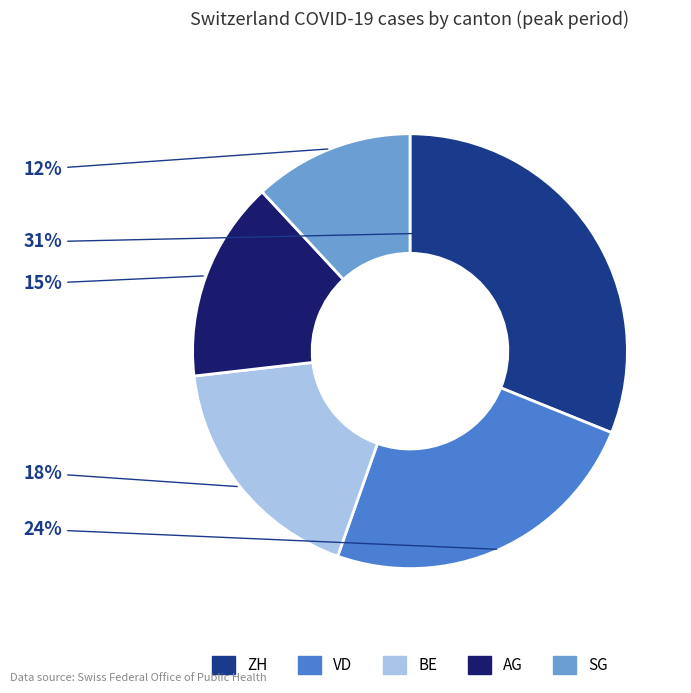

How many segments does this pie chart have?

5